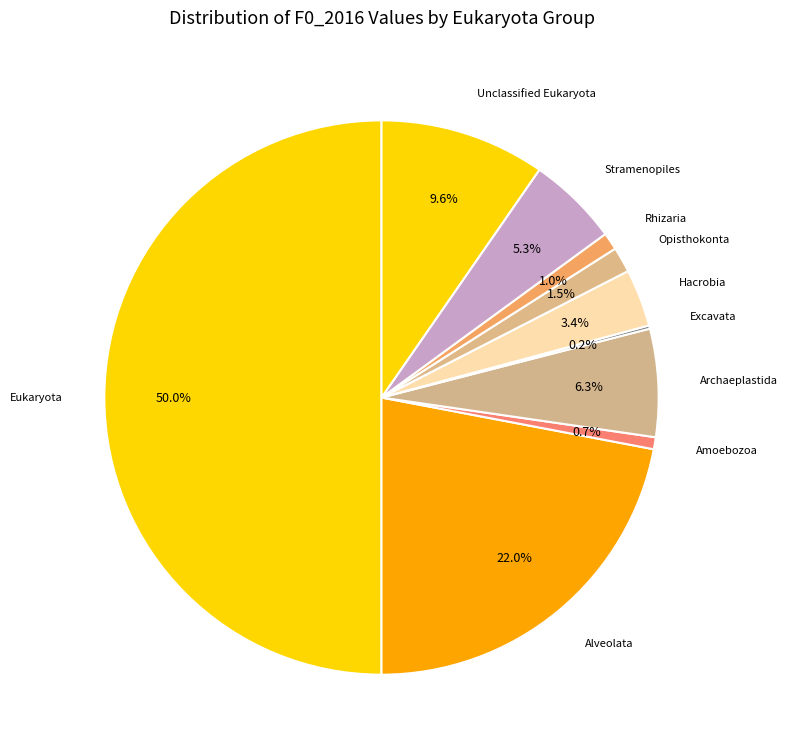

What is the total percentage of Hacrobia and Unclassified Eukaryota?

13.0%